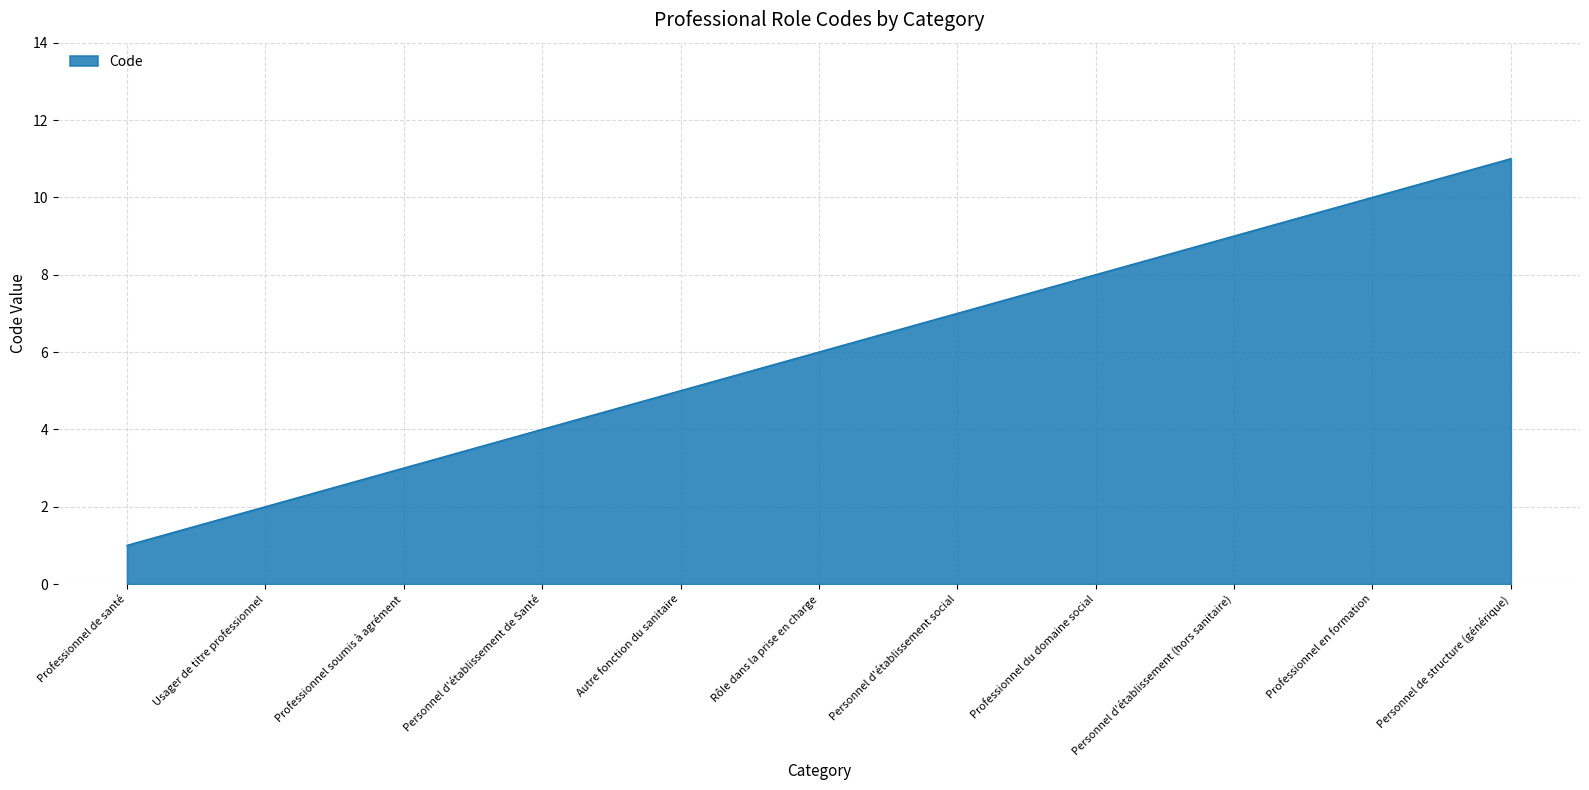

Reading left to right, list all the values displayed in this chart.

1	2	3	4	5	6	7	8	9	10	11